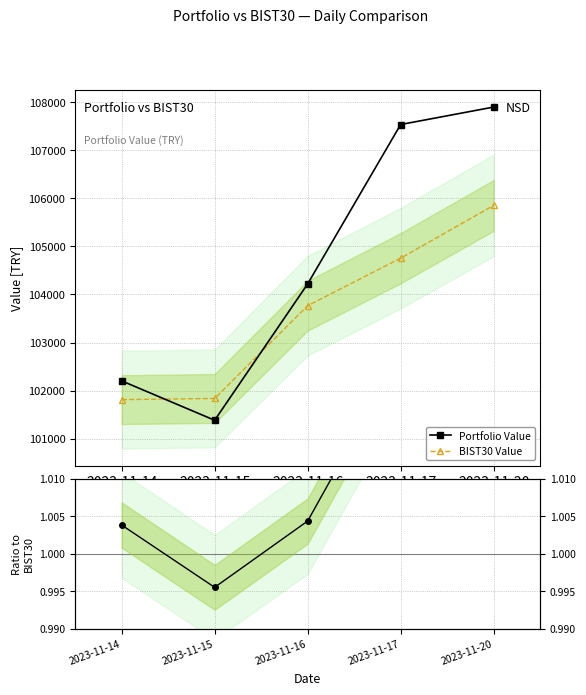

True or false: Portfolio / BIST30 and BIST30 Value cross at least once.

False